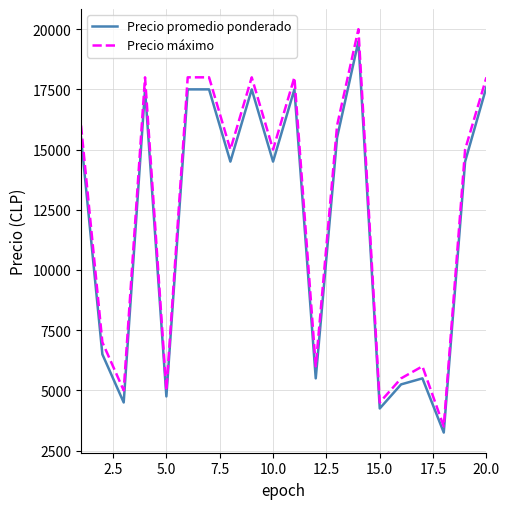

Which series has the largest range (max minus min)?

Precio máximo